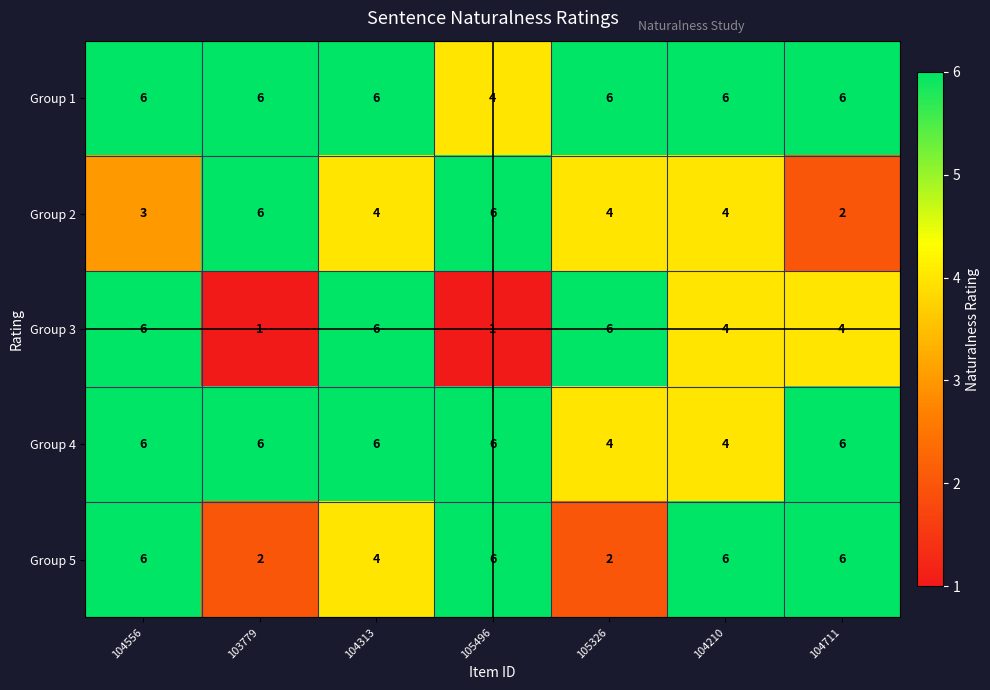

The value of Group 5 at 103779 is 3. True or false?

False